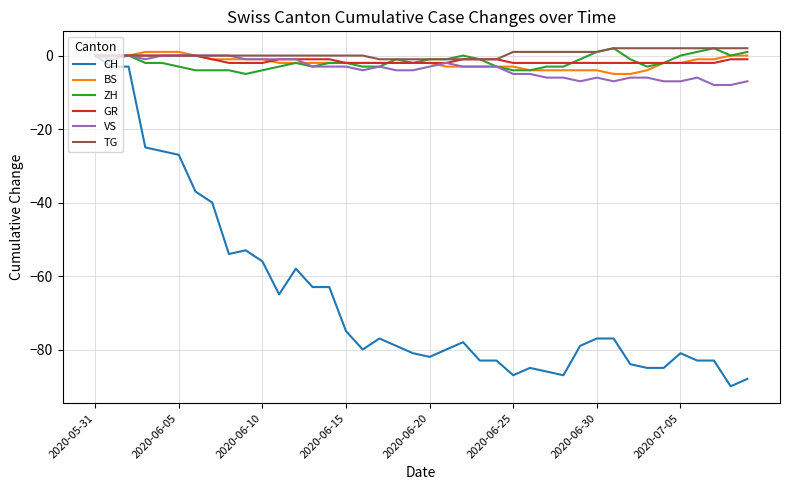

Which series has the widest spread of values?

CH